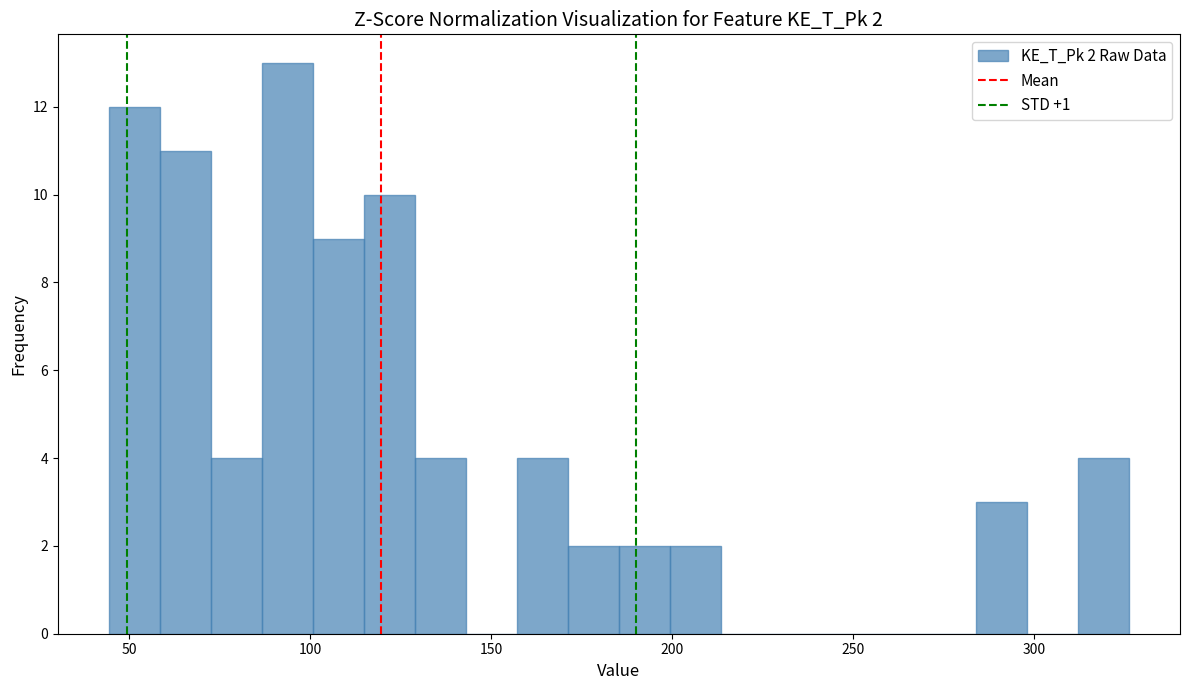

Read against the x-axis, roughly where is the centre of the tallest bar?

95